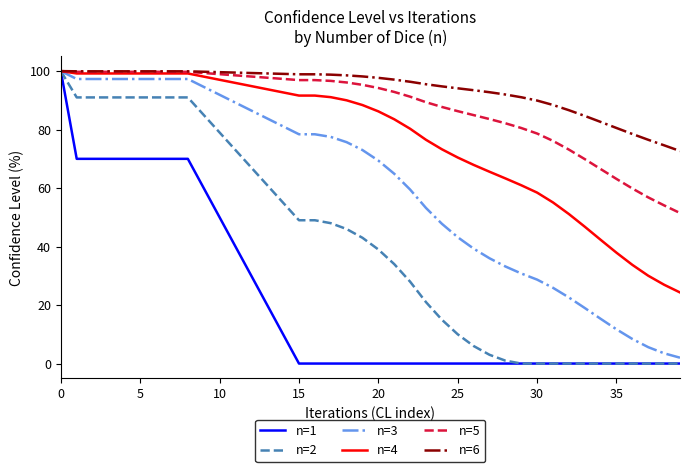

Which series has the largest total across all categories?

n=6